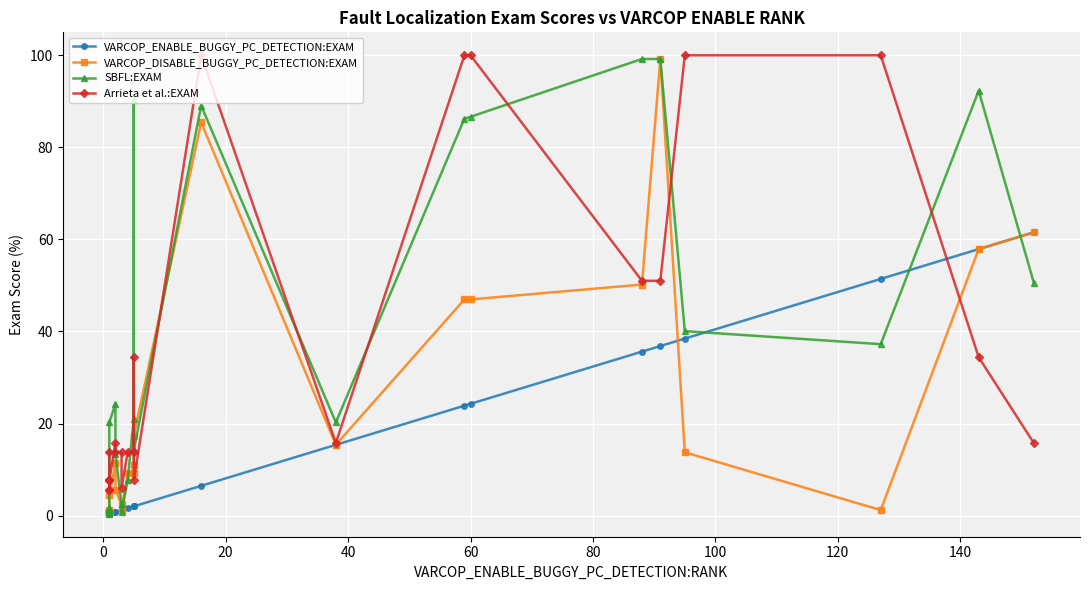

What are all the series names shown in the legend?

VARCOP_ENABLE_BUGGY_PC_DETECTION:EXAM, VARCOP_DISABLE_BUGGY_PC_DETECTION:EXAM, SBFL:EXAM, Arrieta et al.:EXAM